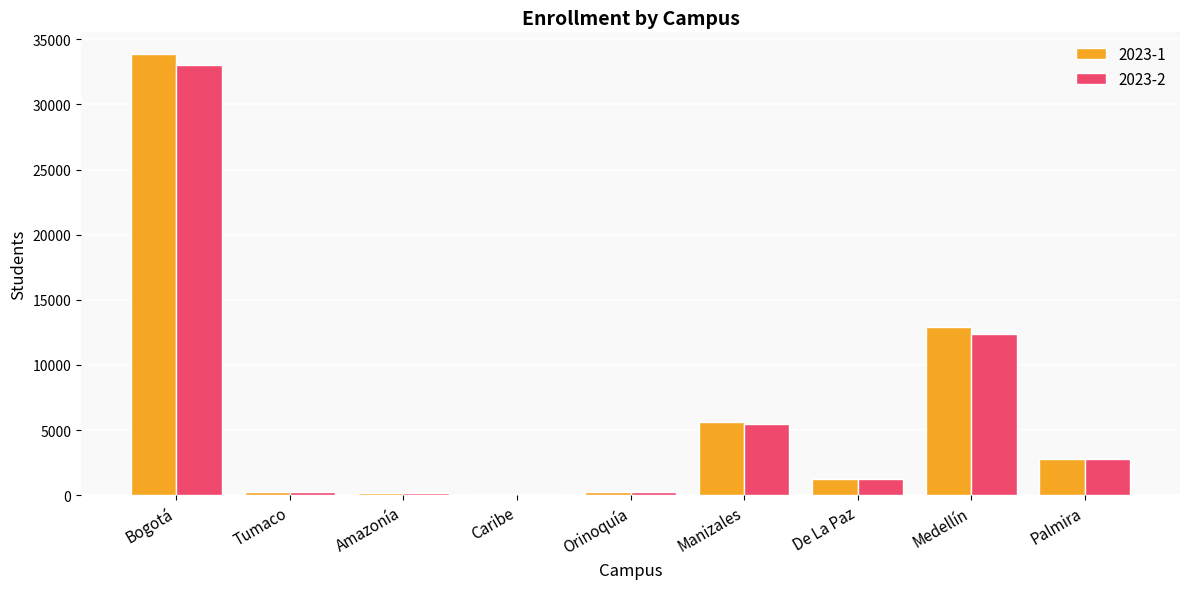

At which label does 2023-2 reach its peak?

Bogotá